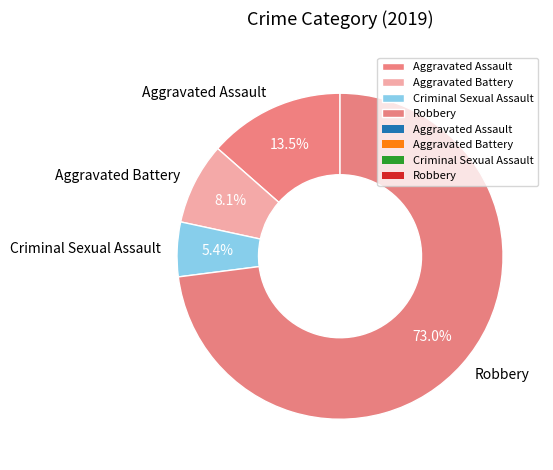

How many slices are in this pie chart?

4